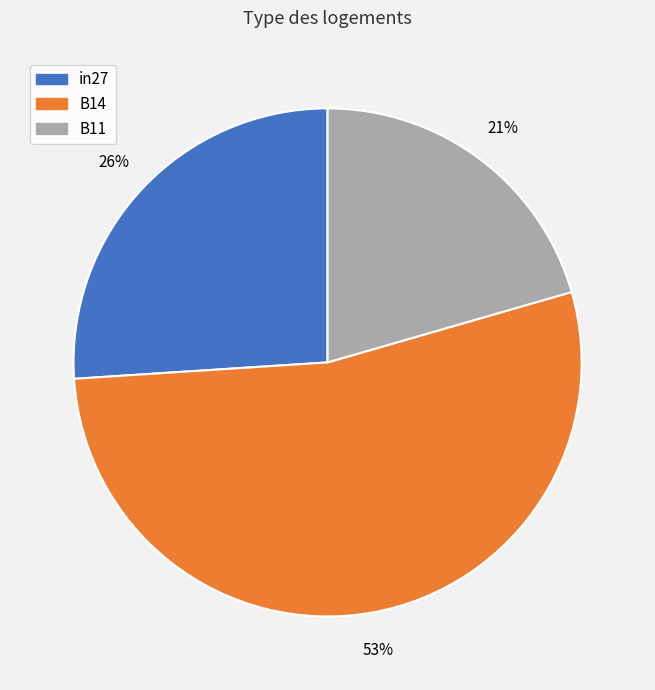

Does B14 account for over 50% of the chart?

Yes